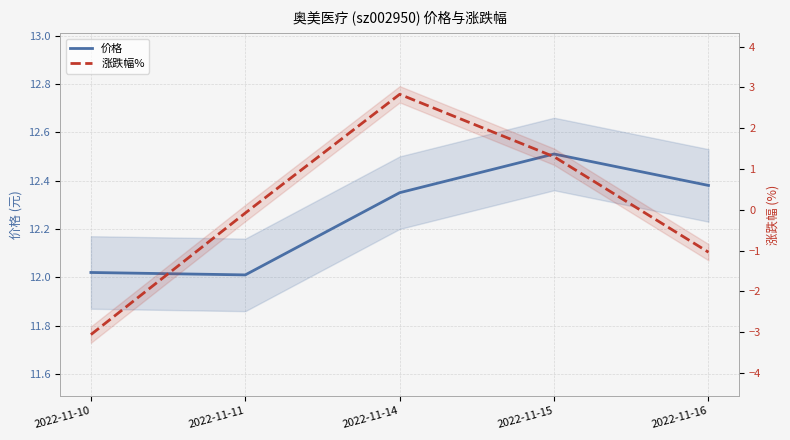

Is it true that 涨跌幅% equals -1.0 at 2022-11-16?

True